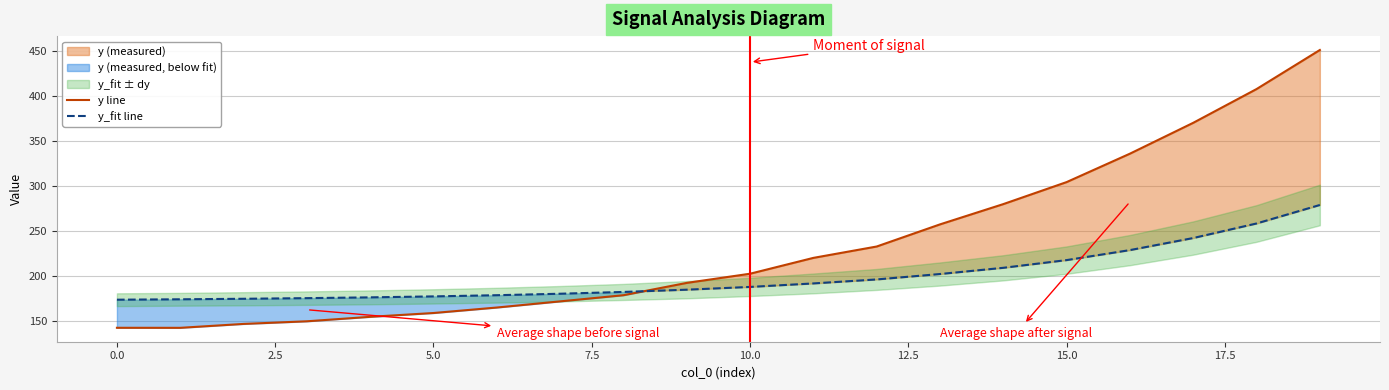

What is the difference between the maximum and minimum values in the y_fit line series?

105.3